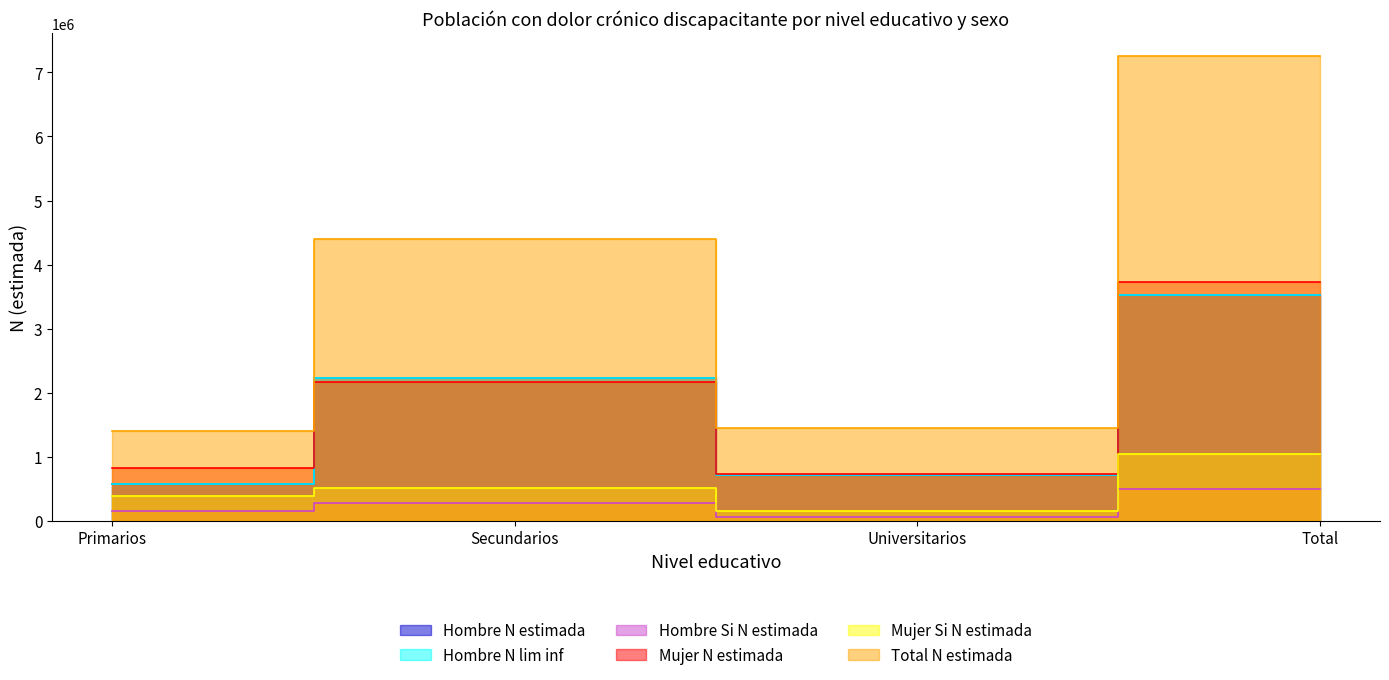

Does the chart have visible grid lines?

No